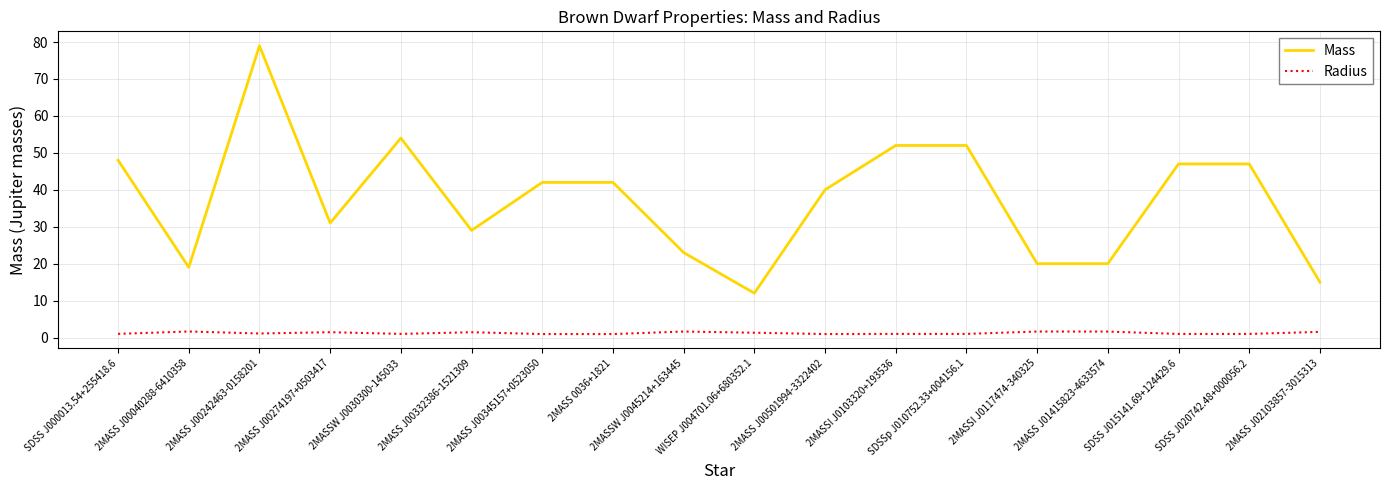

At which category does Mass reach its first local peak?

2MASS J00242463-0158201